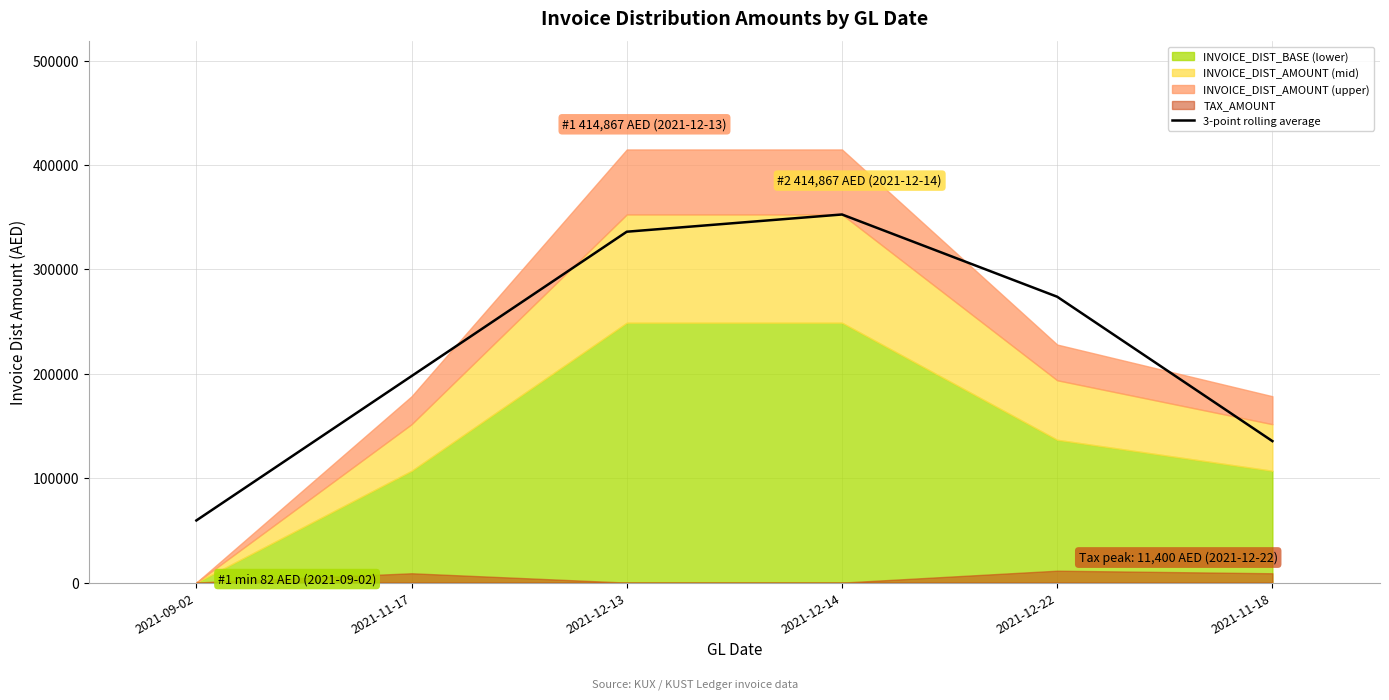

Which label corresponds to the largest value in the chart?

2021-12-14